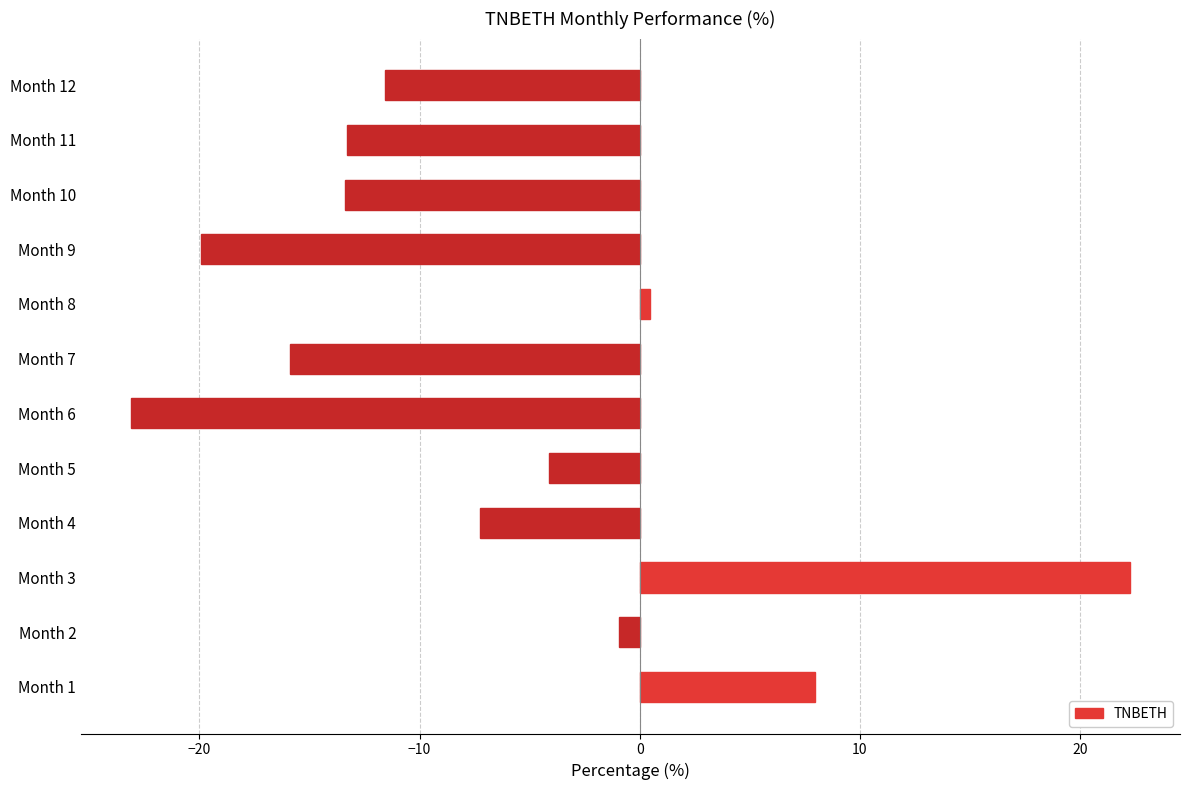

The chart shows a value of -7.1 at Month 5. True or false?

False